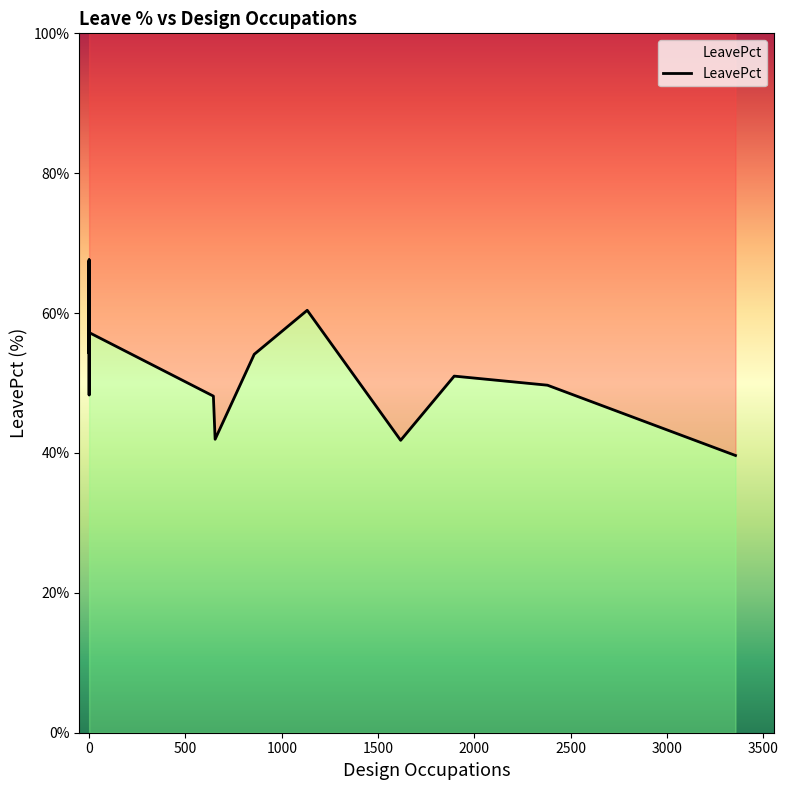

What is the difference between the maximum and minimum values?

28.0